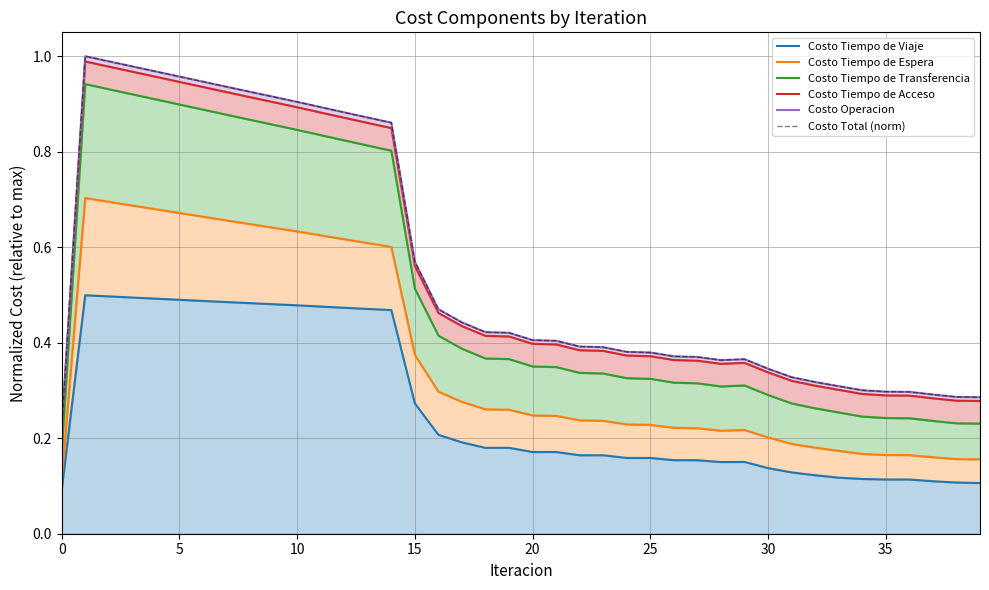

What is the total value across all series at 23?

1.9